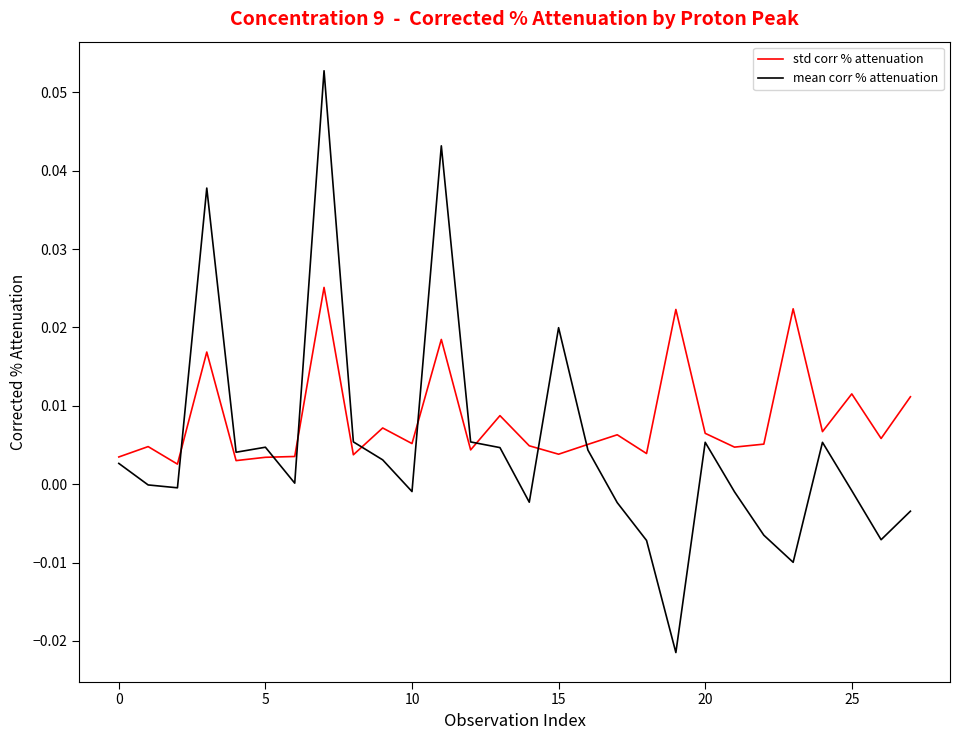

Which series has the widest spread of values?

mean corr % attenuation